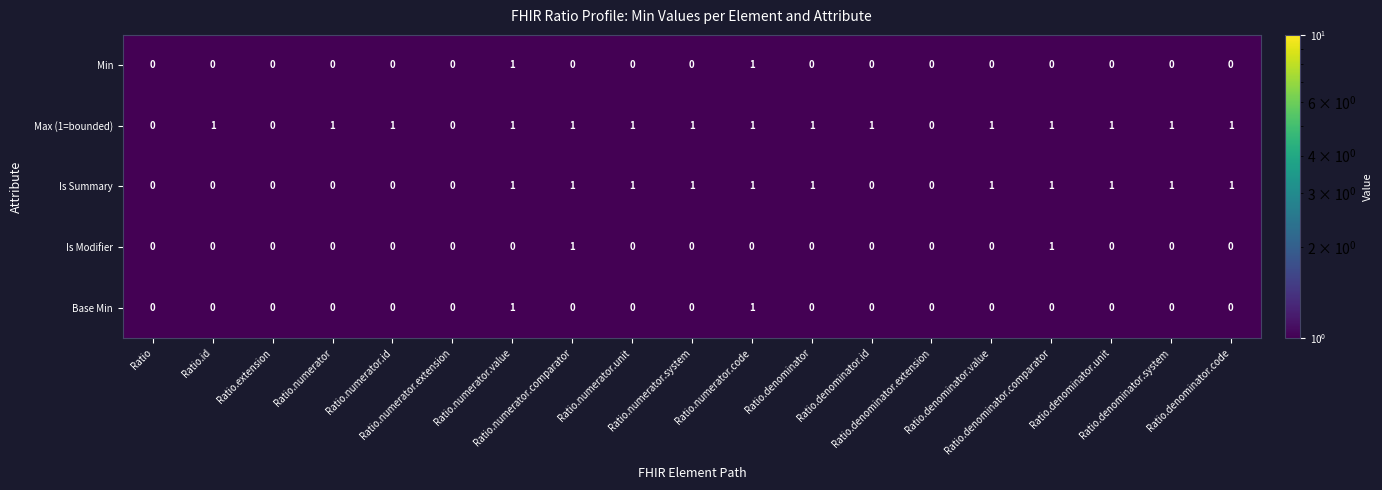

Which series has the largest total across all categories?

Max (1=bounded)